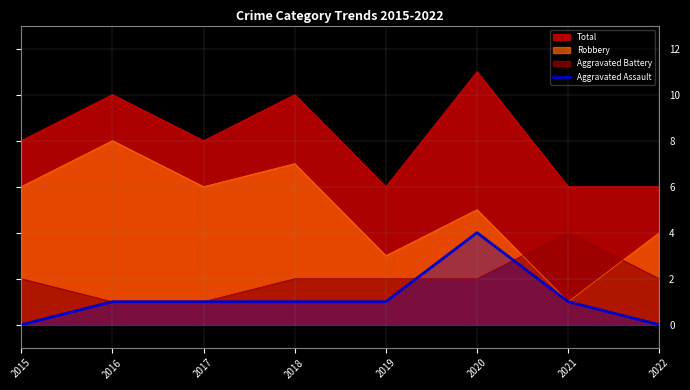

What is the spread (max minus min) of values at 2015?

8